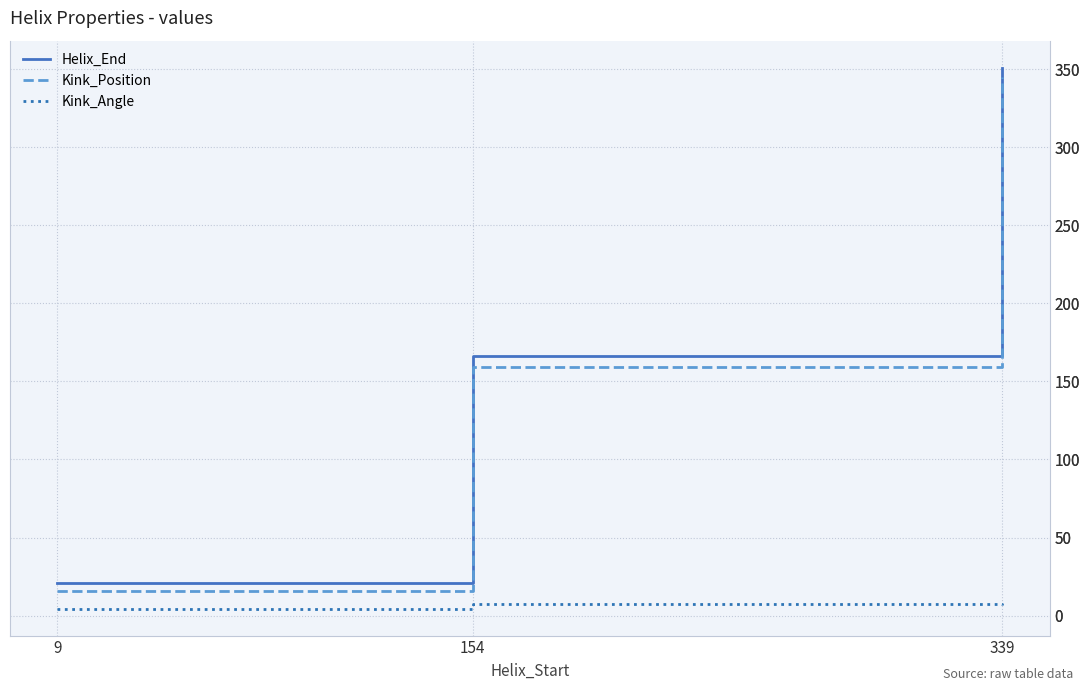

Is this an area chart (filled region under the line)?

No